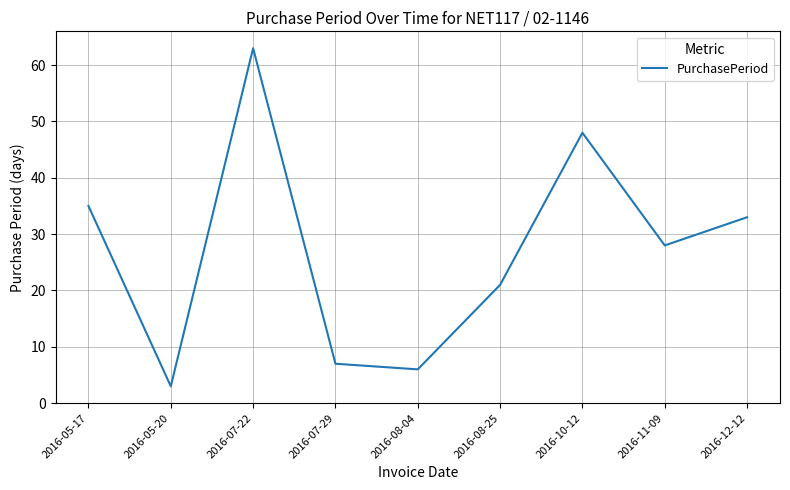

What position from the right is 2016-08-04?

5